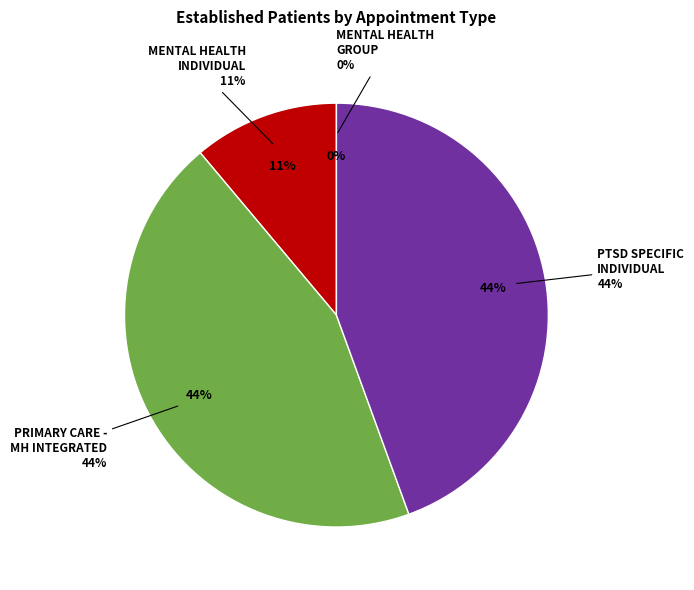

Which category has the biggest portion of the pie?

PRIMARY CARE - MENTAL HEALTH INTEGRATED